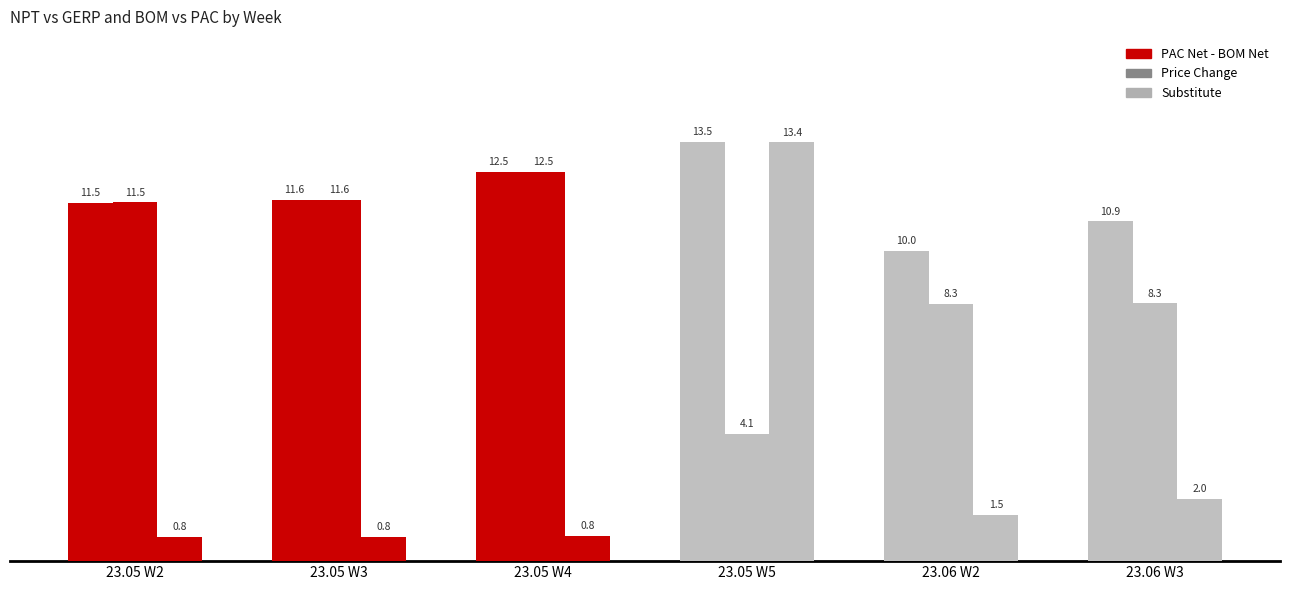

Reading right to left, what are all the values shown in this chart?

PAC Net - BOM Net: 23.06 W3=10.9	23.06 W2=10.0	23.05 W5=13.5	23.05 W4=12.5	23.05 W3=11.6	23.05 W2=11.5
Price Change: 23.06 W3=8.3	23.06 W2=8.3	23.05 W5=4.1	23.05 W4=12.5	23.05 W3=11.6	23.05 W2=11.5
Substitute: 23.06 W3=2.0	23.06 W2=1.5	23.05 W5=13.4	23.05 W4=0.8	23.05 W3=0.8	23.05 W2=0.8